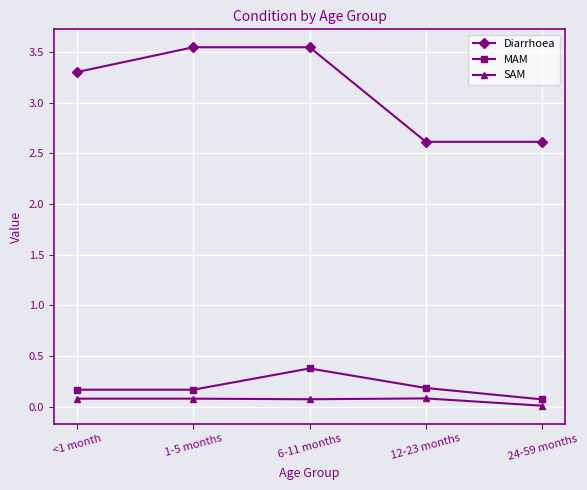

Does the chart display data point markers on the line(s)?

Yes